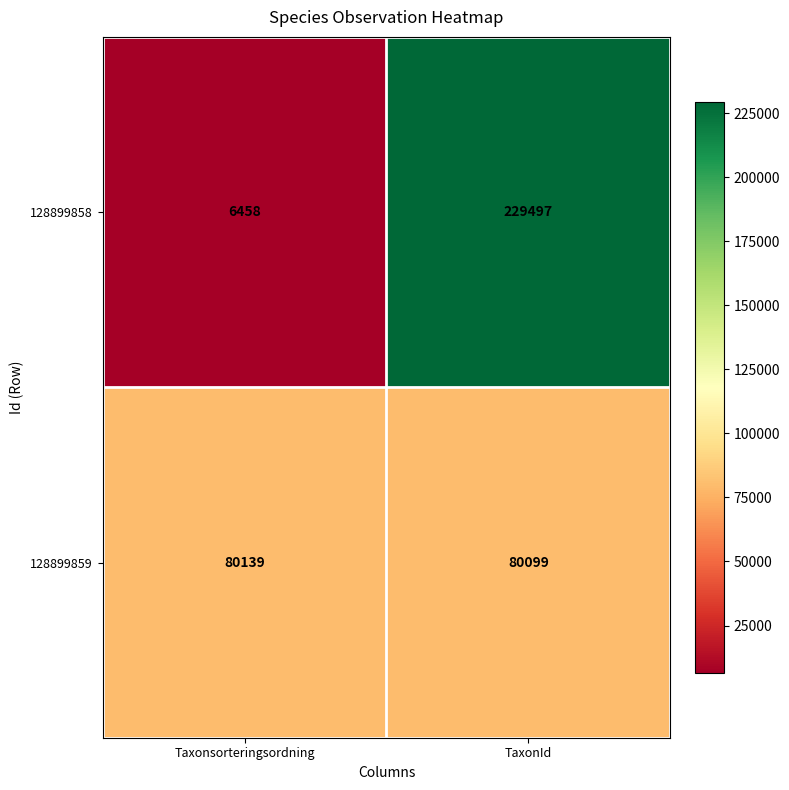

Which series changed the most between Taxonsorteringsordning and TaxonId?

128899858